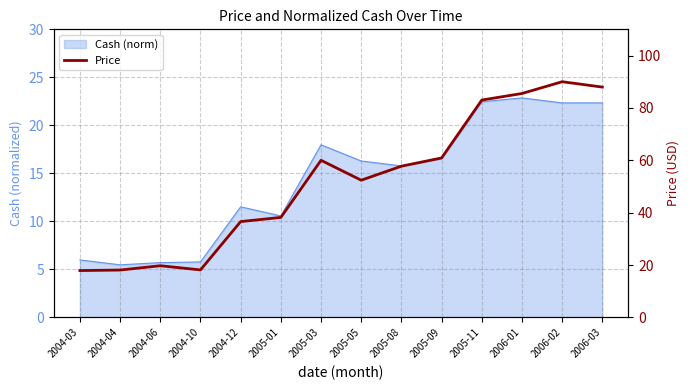

What is the change in value from 2005-09 to 2005-11?

+22.1